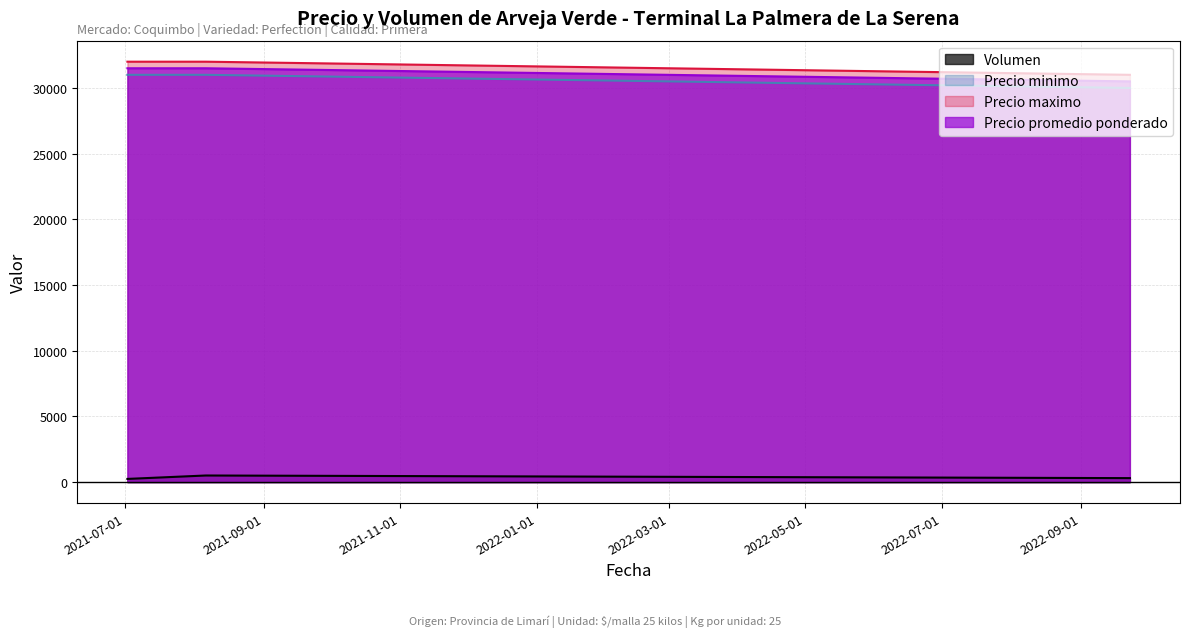

Is it true that Precio promedio ponderado equals 18111 at 2021-08-06?

False